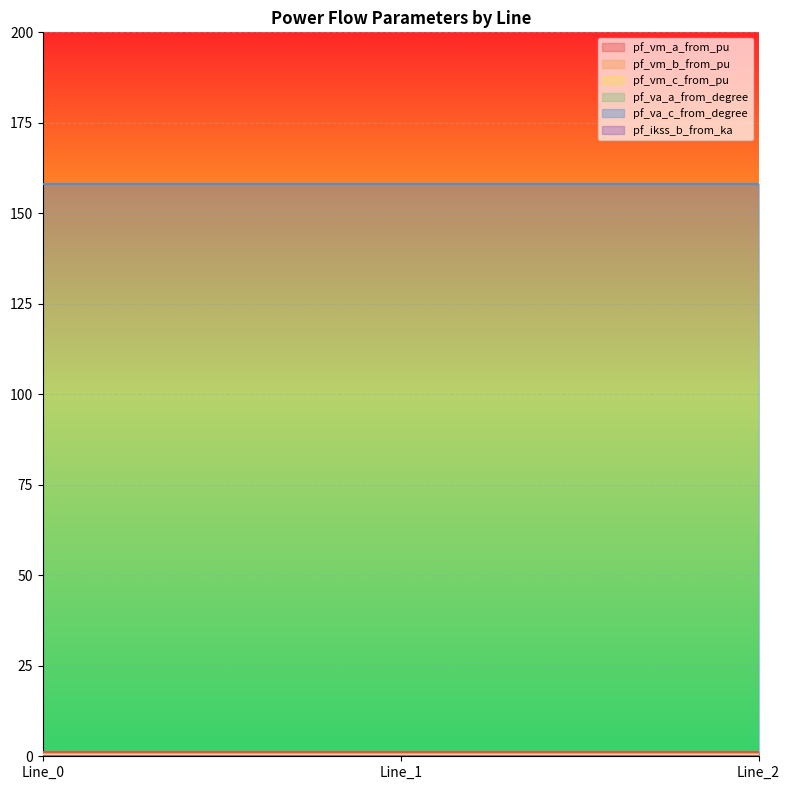

At how many categories does at least one series exceed 145?

3